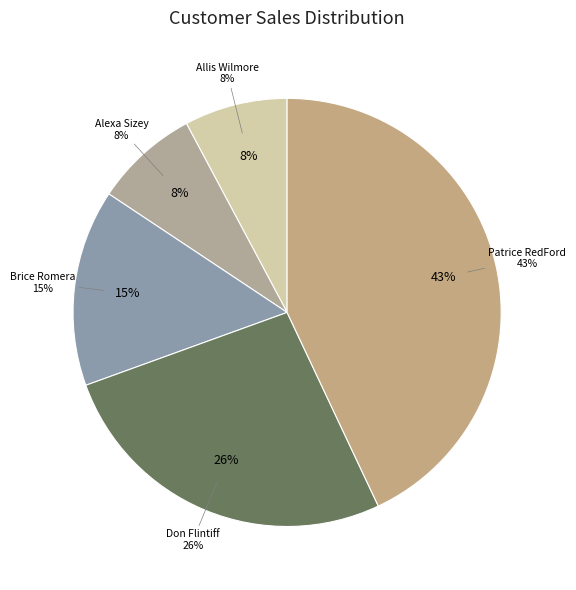

Which slice is the smallest?

Allis Wilmore